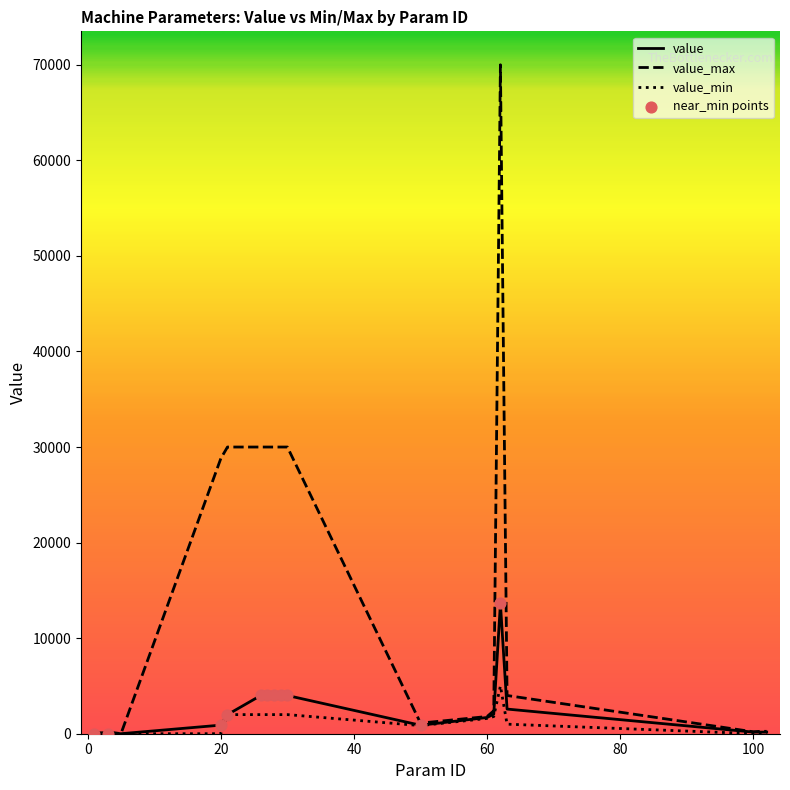

Which series has the widest spread of values?

value_max